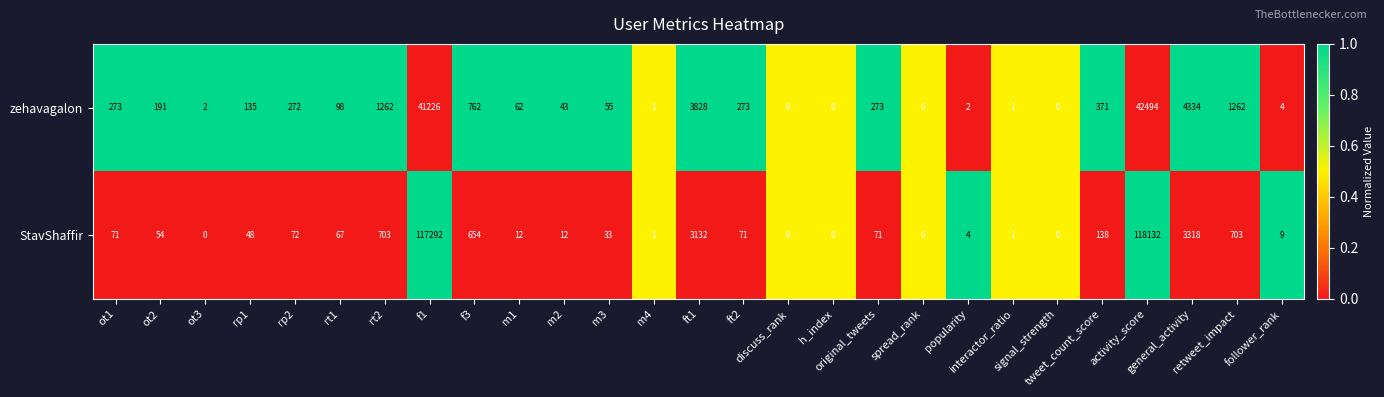

What is the spread (max minus min) of values at popularity?

2